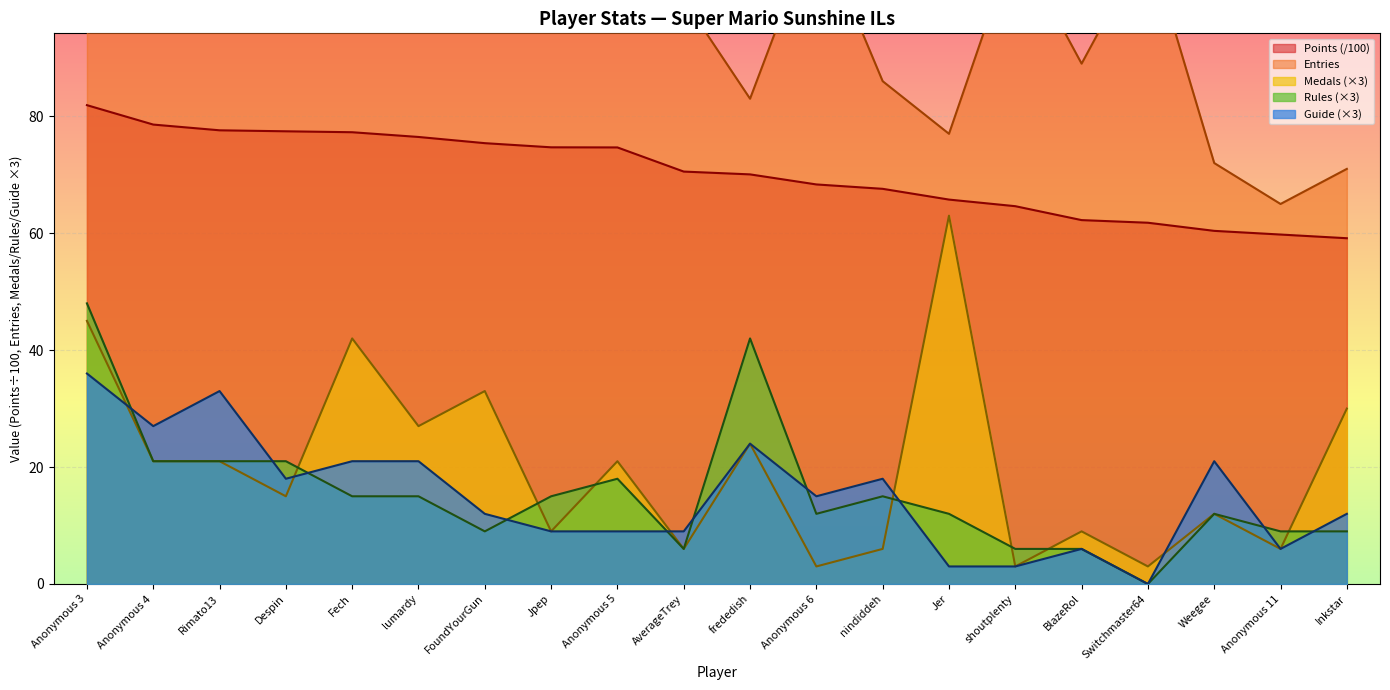

True or false: Points and Entries intersect in this chart.

False